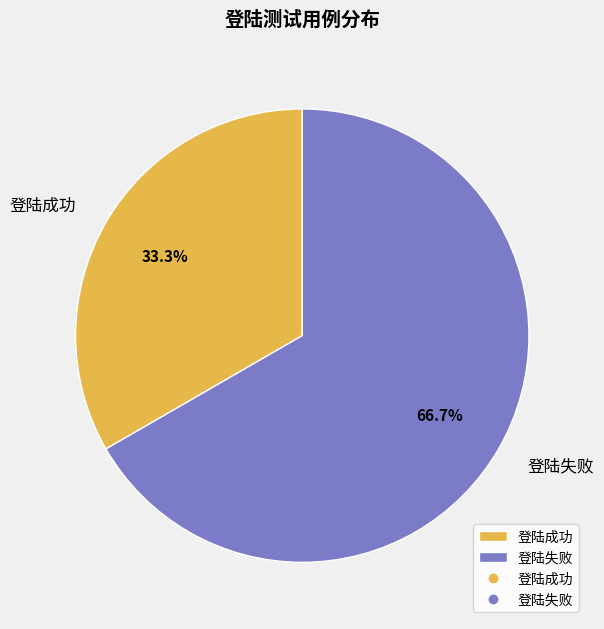

The 登陆成功 slice represents 33% of the pie. True or false?

True